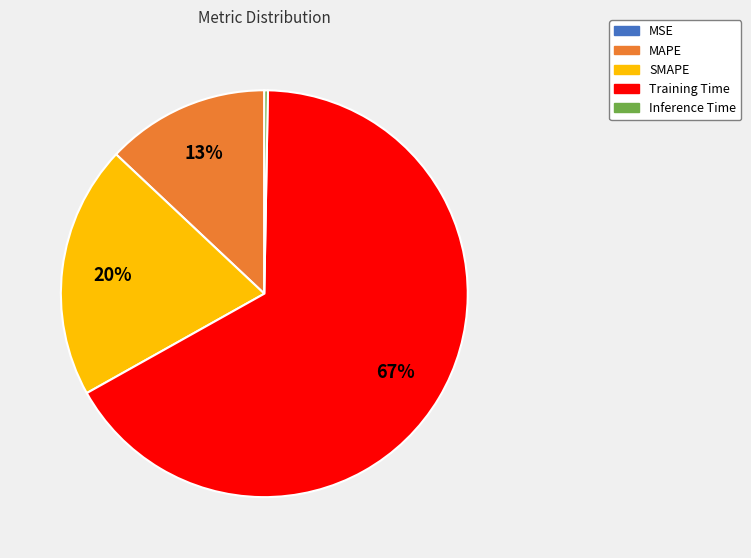

What is the largest slice in the pie chart?

Training Time